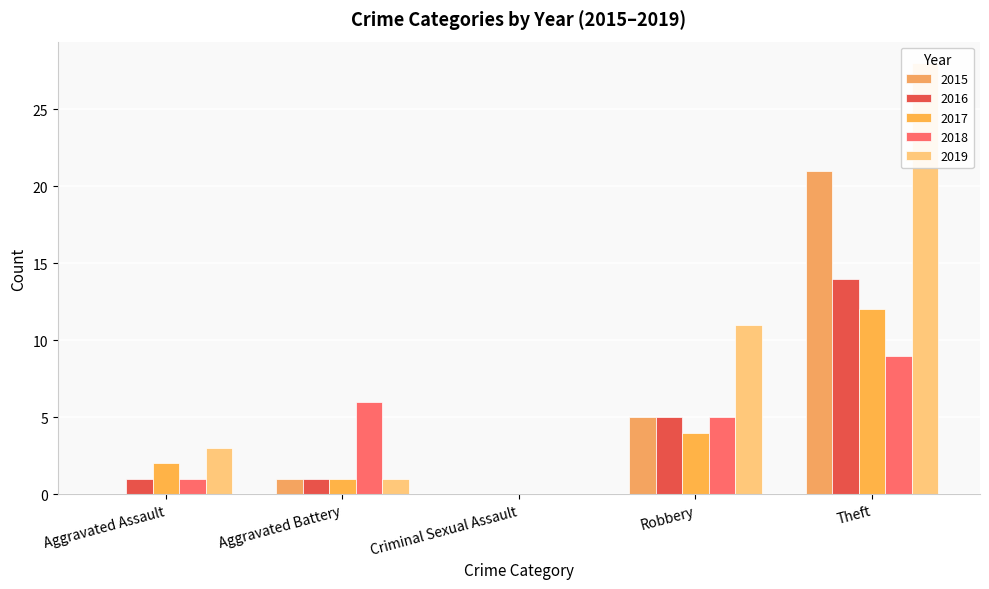

Which series has the widest spread of values?

2019